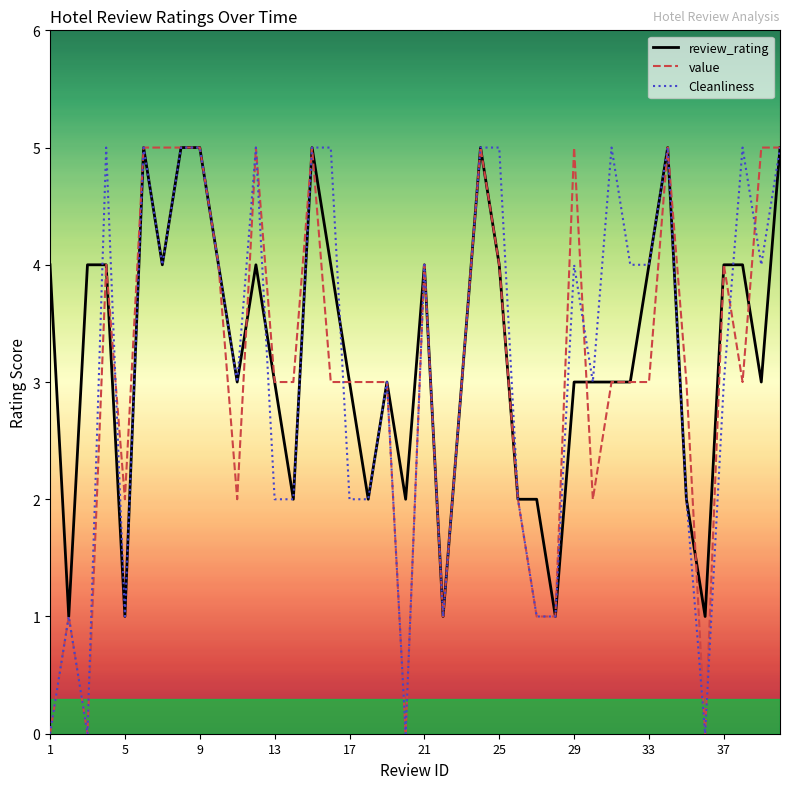

Rank the series by their average value, from highest to lowest.

review_rating, Cleanliness, value